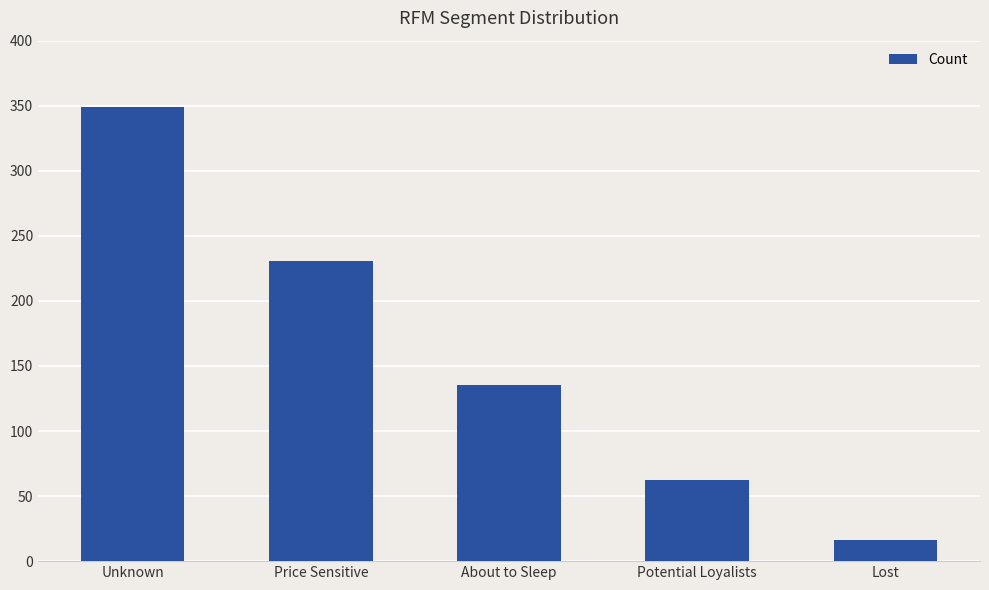

Are the bars horizontal?

No